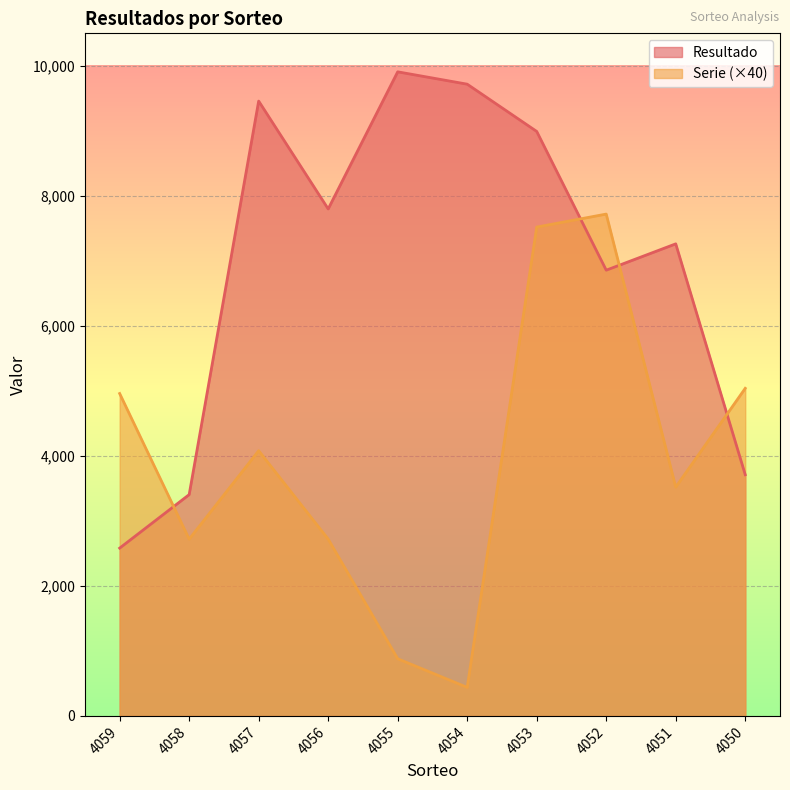

What is the value of the Resultado point at the 2nd from the left?

3405